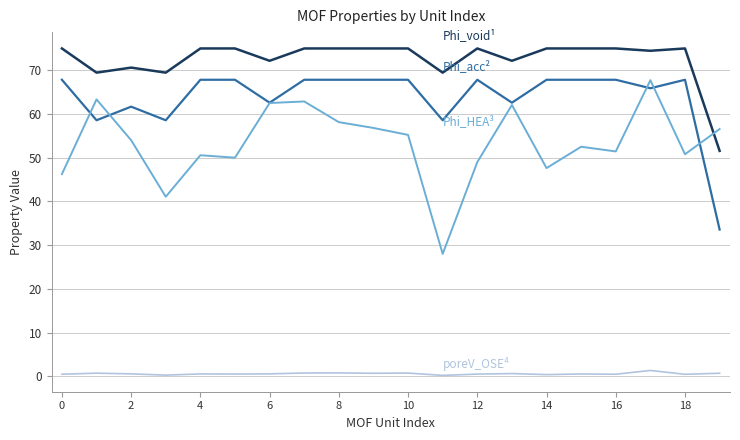

What is the greatest value displayed?

75.0